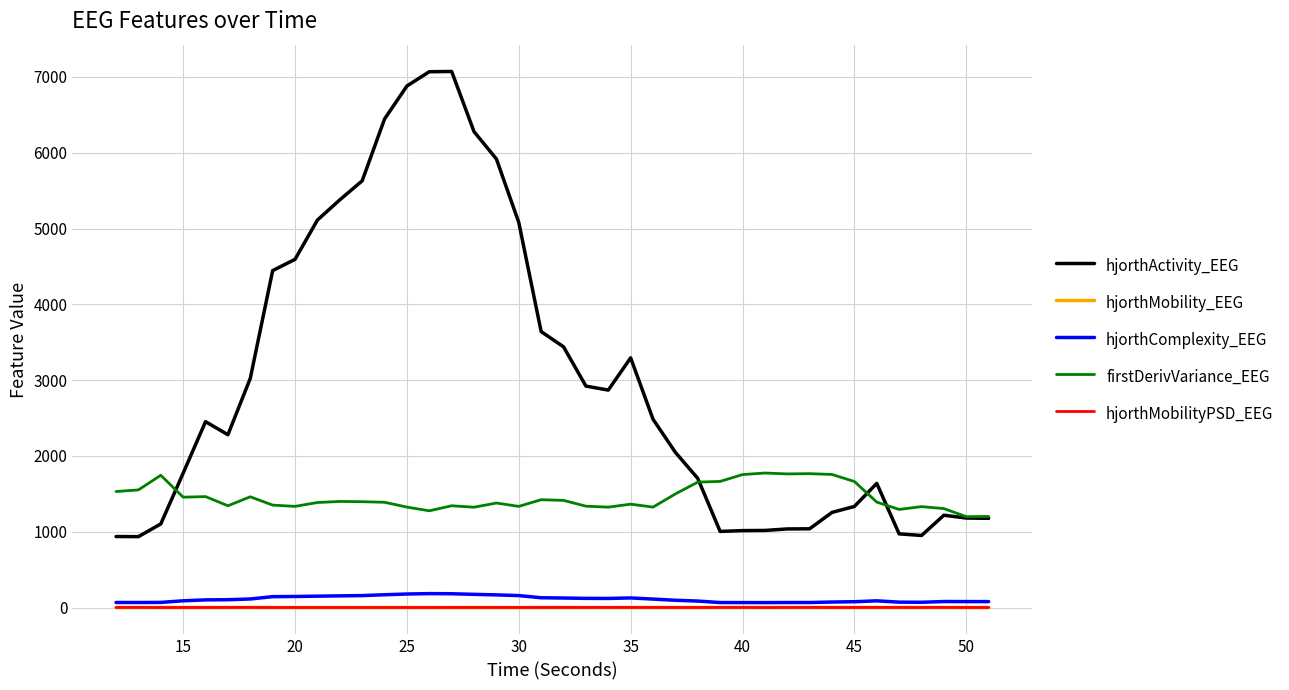

What is the lowest value of the hjorthComplexity_EEG series?

66.1